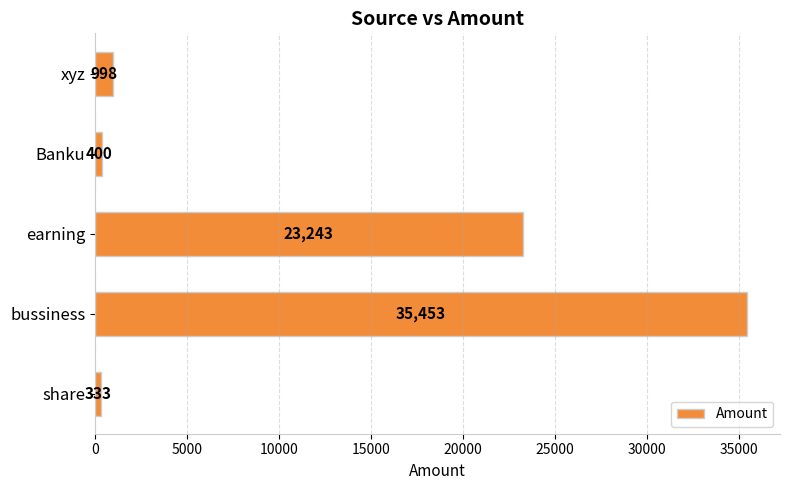

The chart shows a value of 11843 at earning. True or false?

False